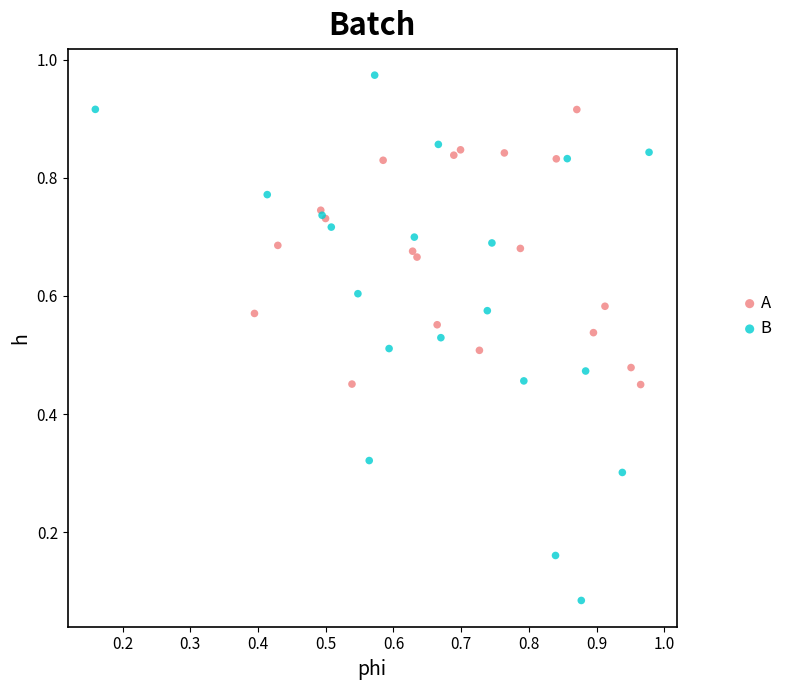

Which series has the widest spread of Y values?

B